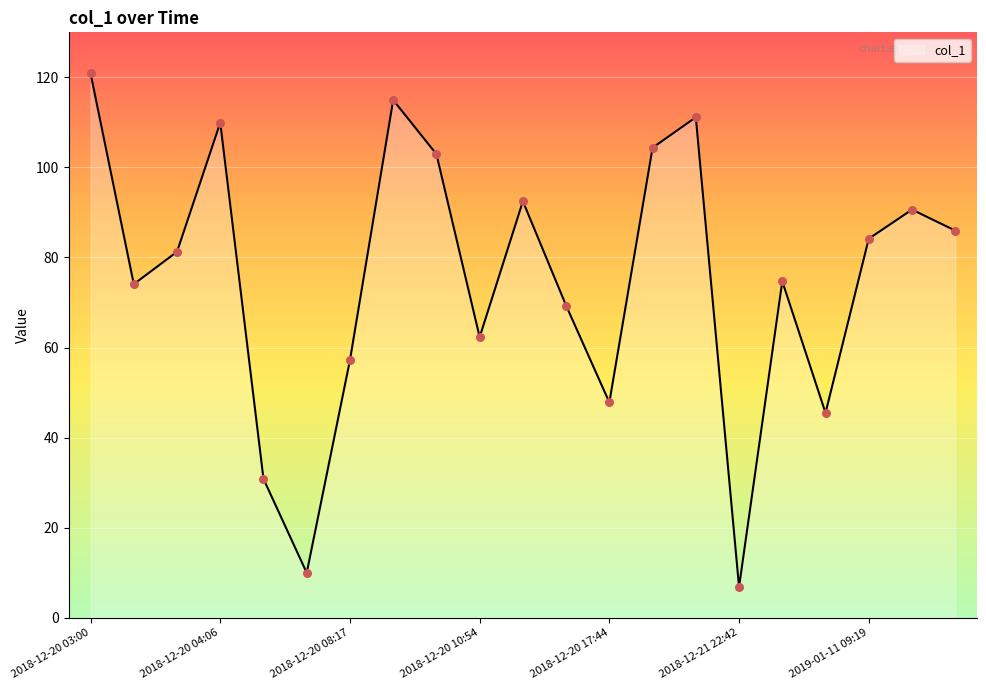

What is the smallest value displayed?

6.8